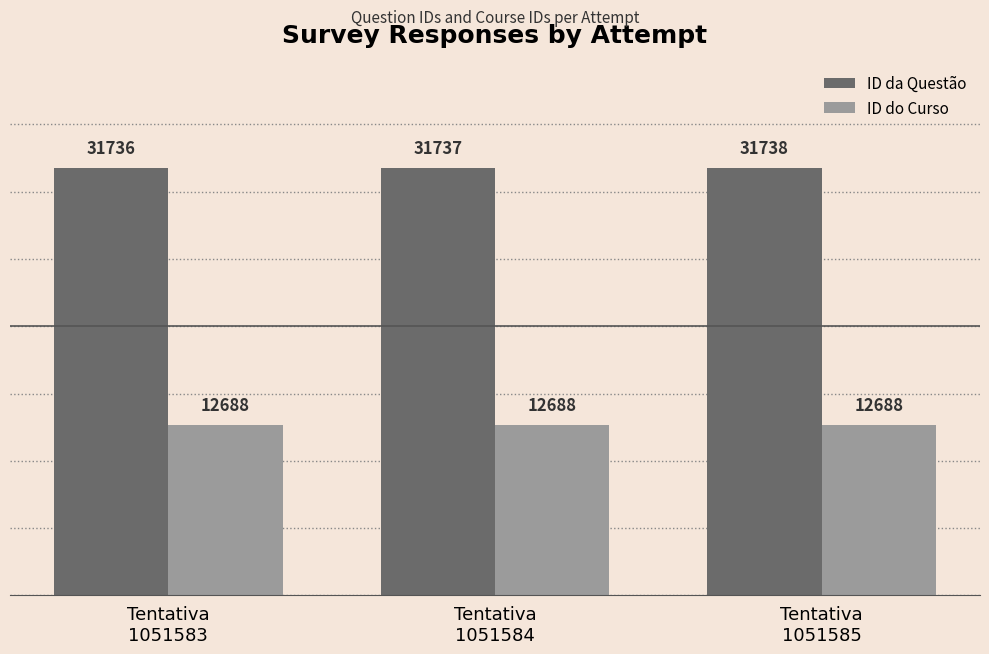

Is it true that ID da Questão equals 53600 at Tentativa
1051584?

False